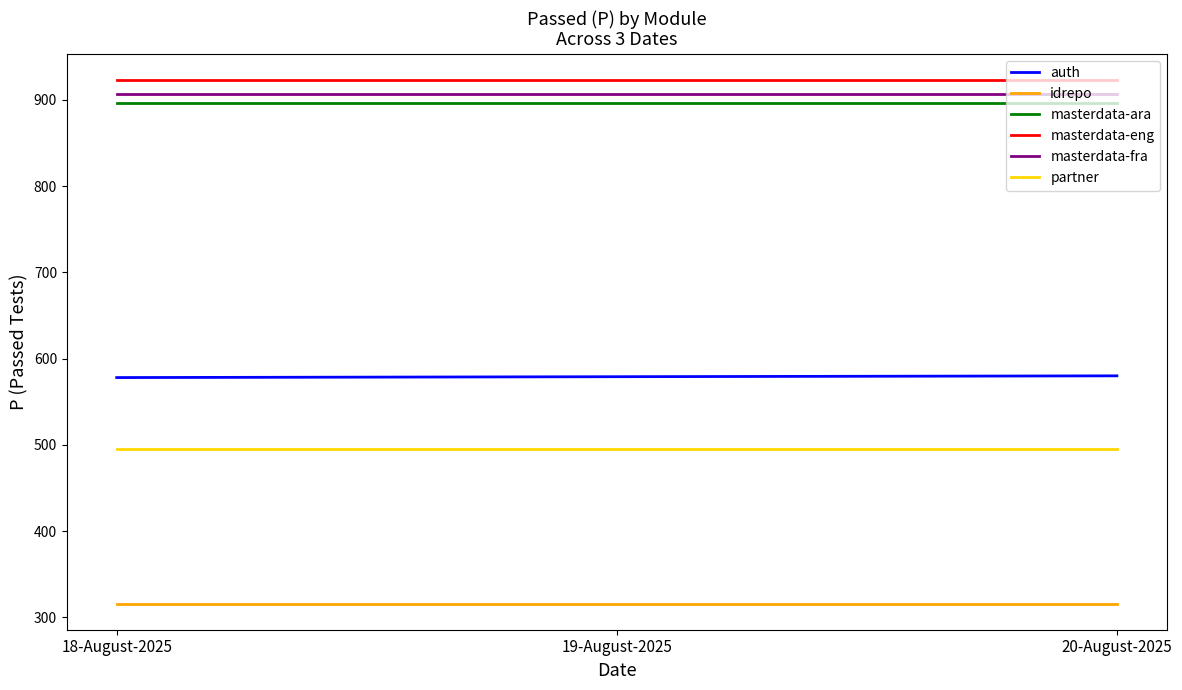

What is the total value across all series at 19-August-2025?

4116